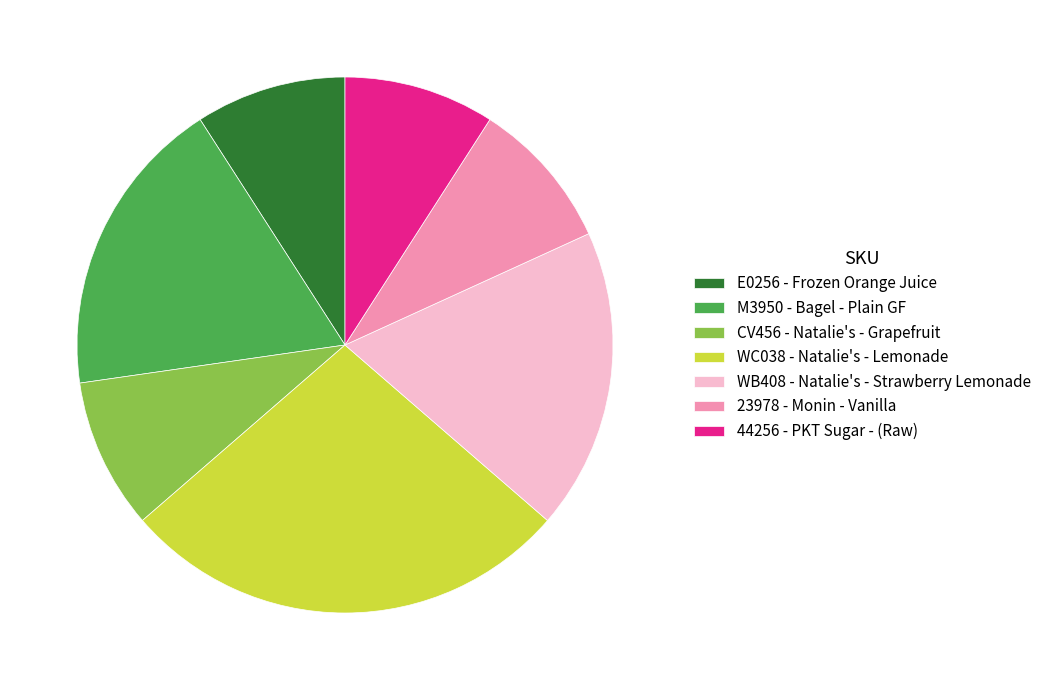

Approximately how many times larger is the value at 23978 - Monin - Vanilla compared to WB408 - Natalie's - Strawberry Lemonade?

0.5